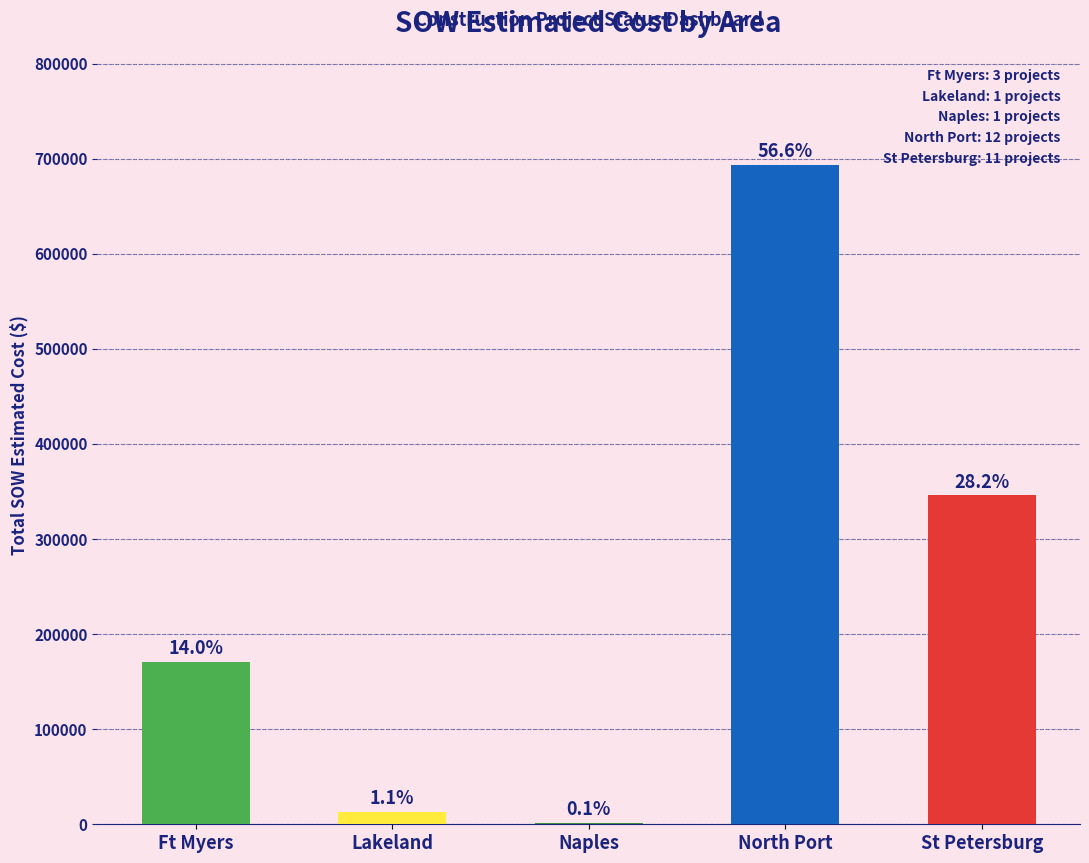

The value at North Port is 693785.3. True or false?

True